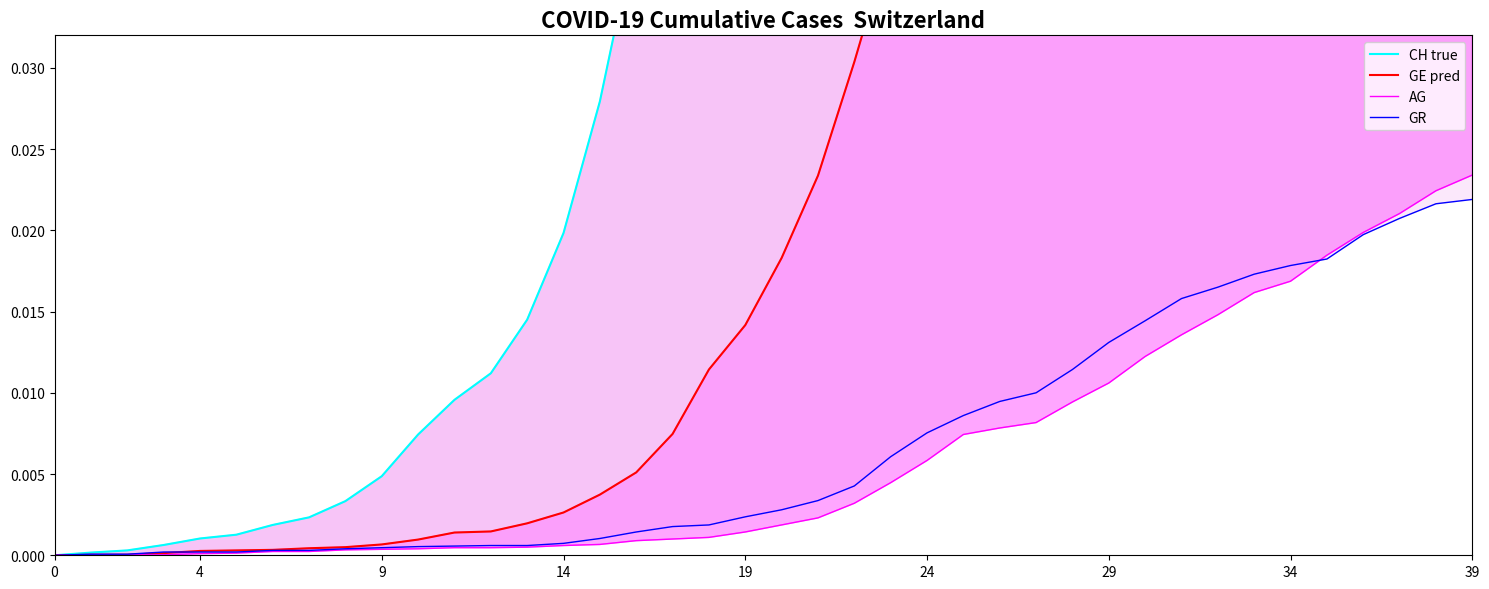

What is the difference between the maximum and minimum values in the CH true series?

0.7